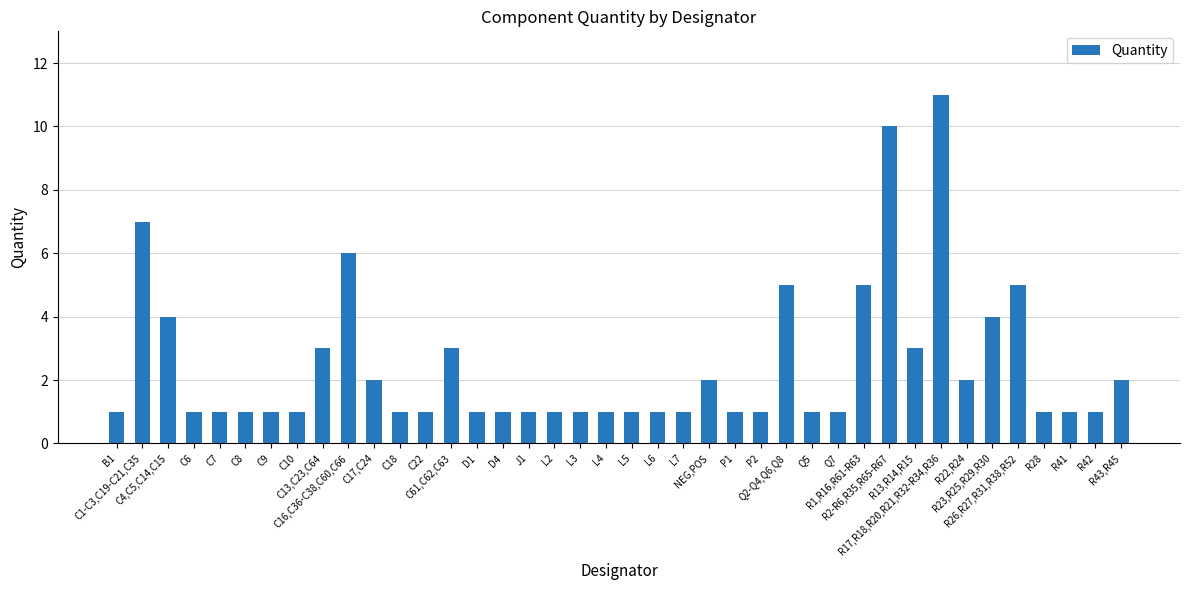

How many categories are shown in the chart?

40